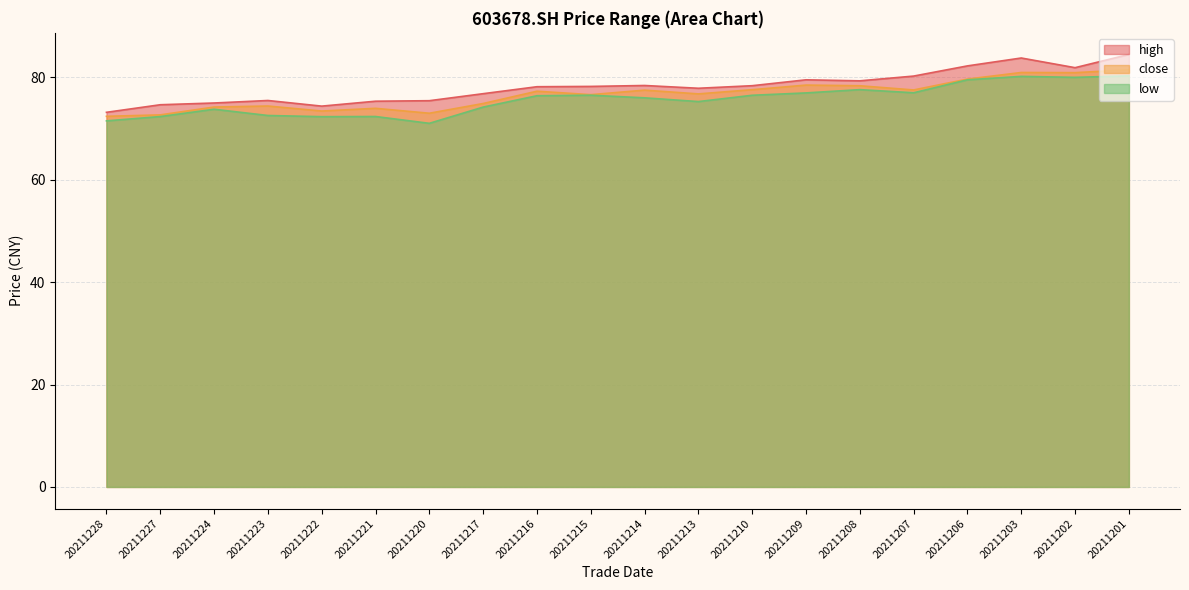

Read the high value at 20211223.

75.5